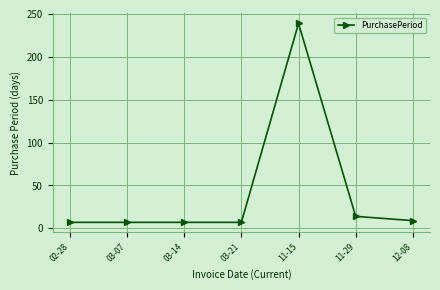

What is the difference between the second highest and second lowest values?

7